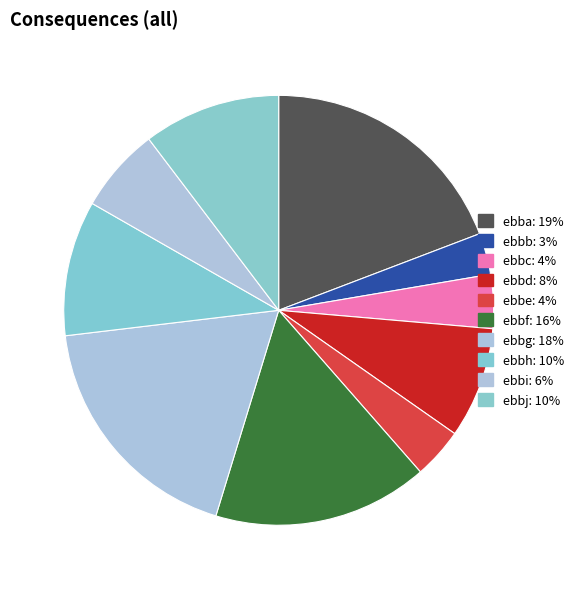

Count the number of slices in the pie.

10